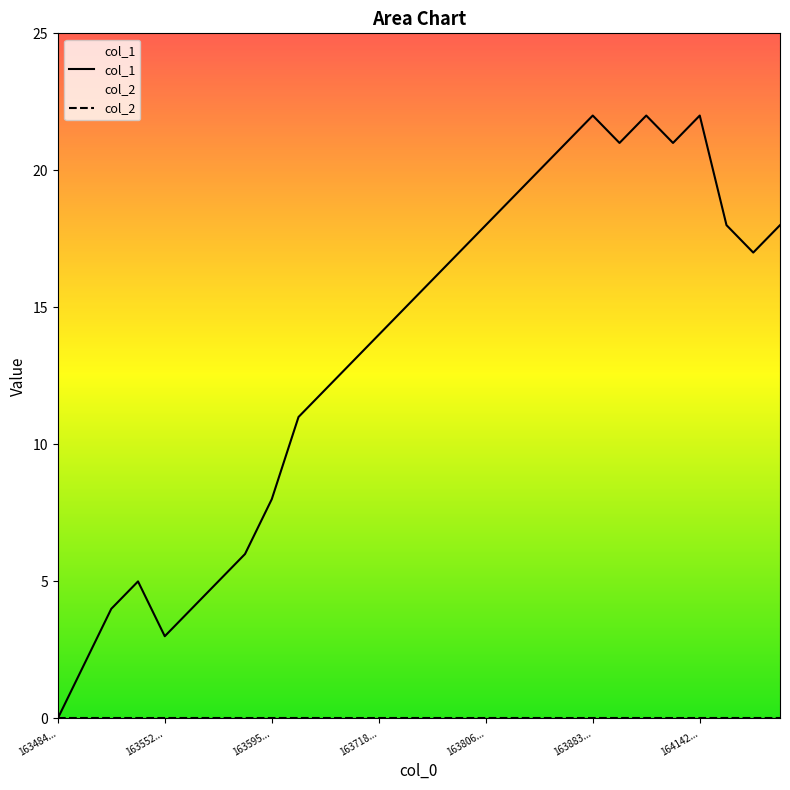

How many interior local peaks (higher than both neighbors) does the data have?

4